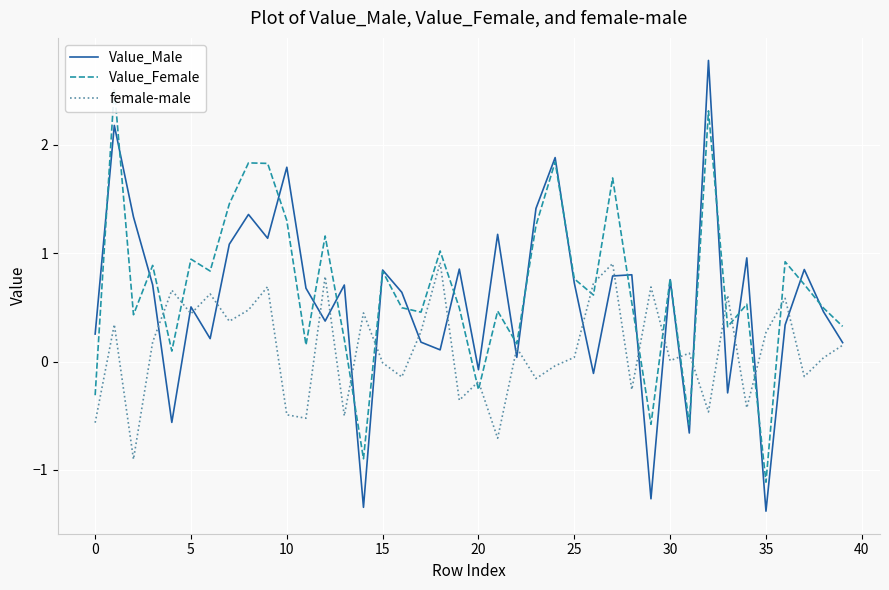

After their last crossing, which series has the higher values: Value_Female or Value_Male?

Value_Female